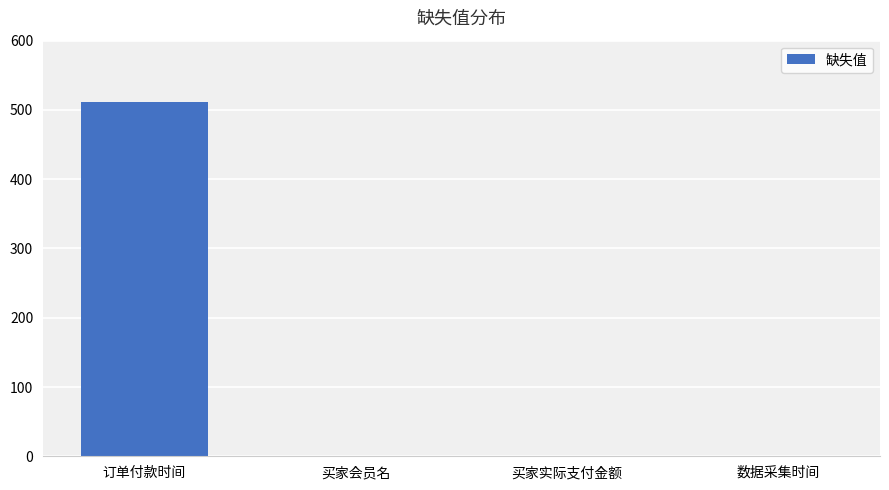

What is the change in value from 订单付款时间 to 买家会员名?

-512